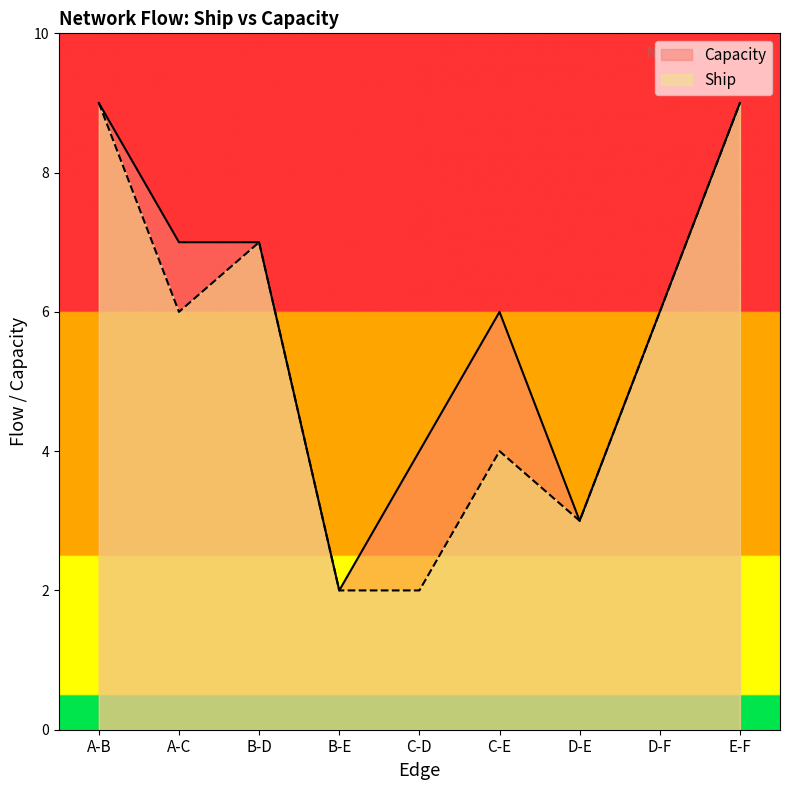

How many interior local valleys does the Ship series have?

2